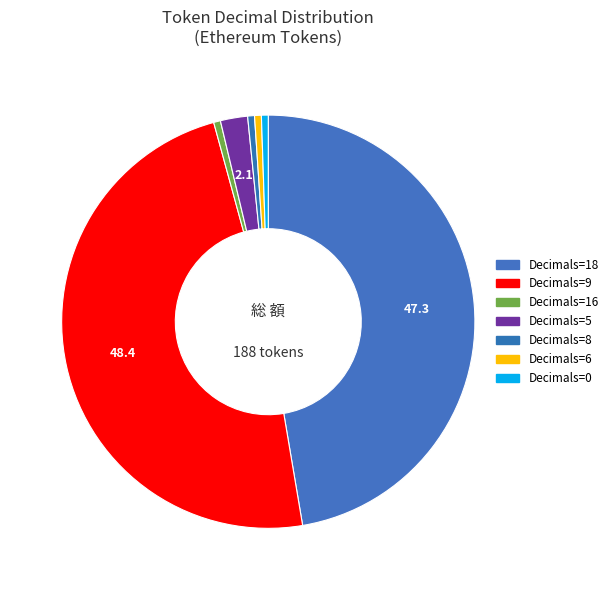

To the nearest percent, what is the difference between the Decimals=9 and Decimals=18 slice percentages?

1%